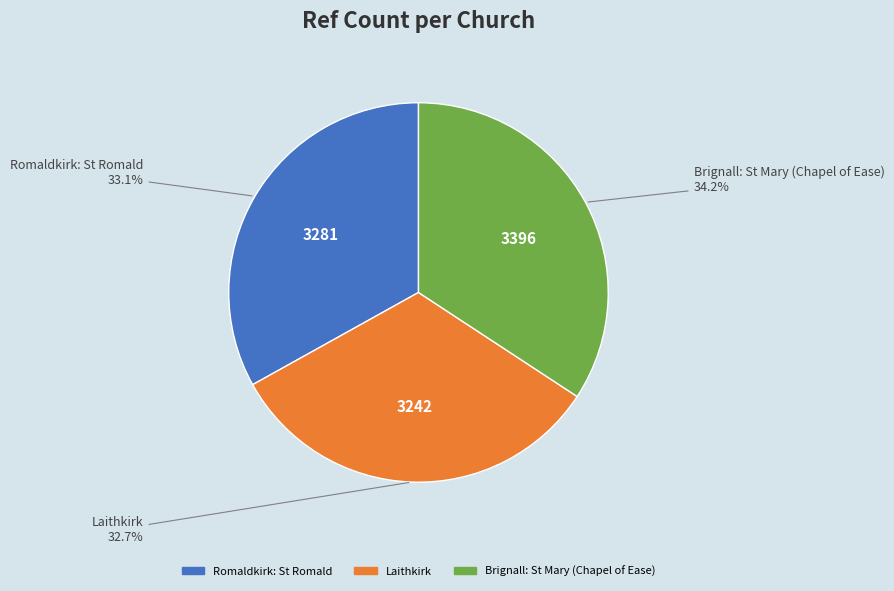

Is Brignall: St Mary (Chapel of Ease) the majority of the pie?

No